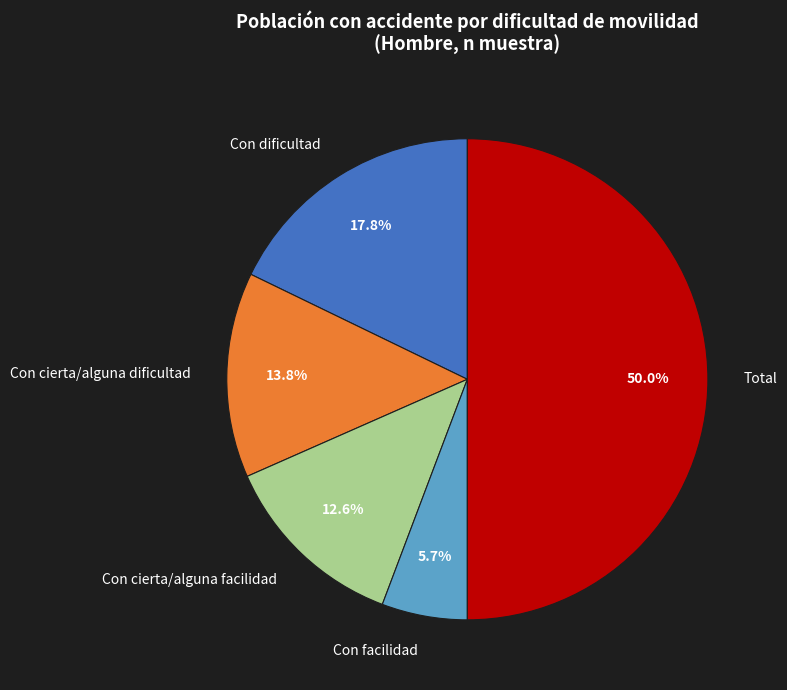

How many segments does this pie chart have?

5